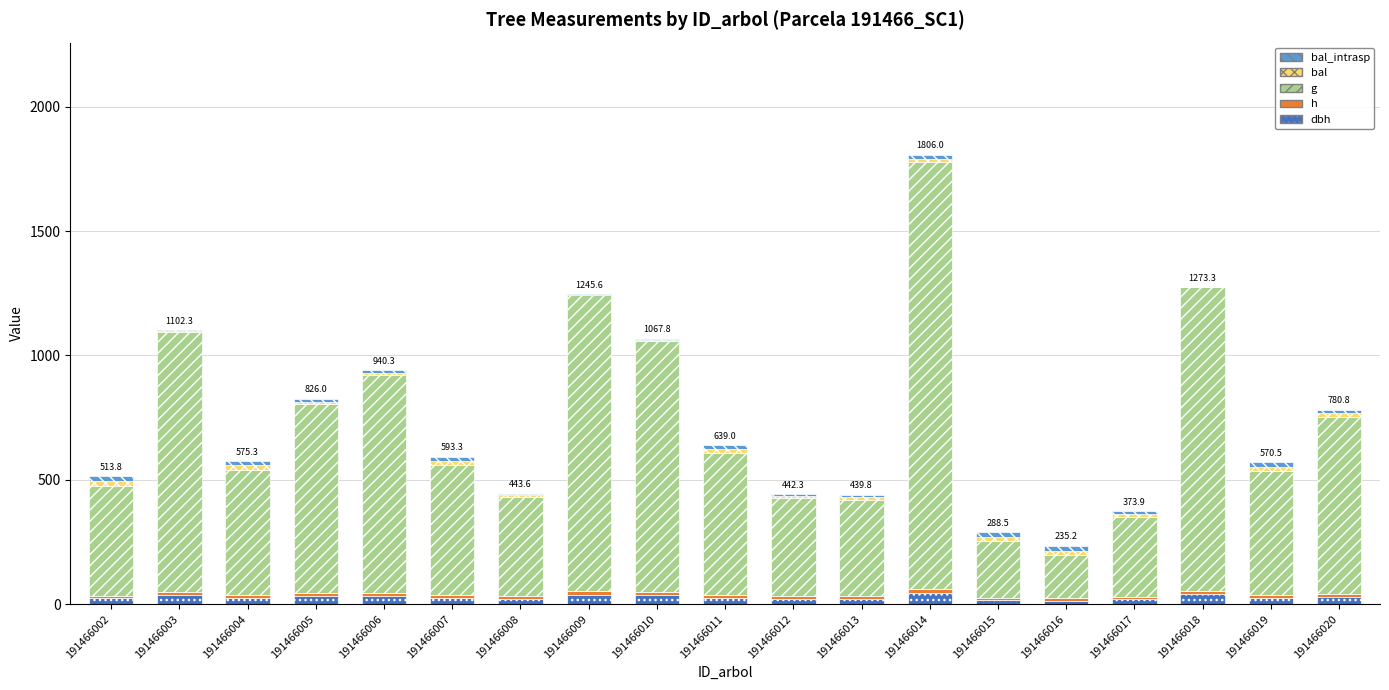

Count the number of categories in the chart.

19